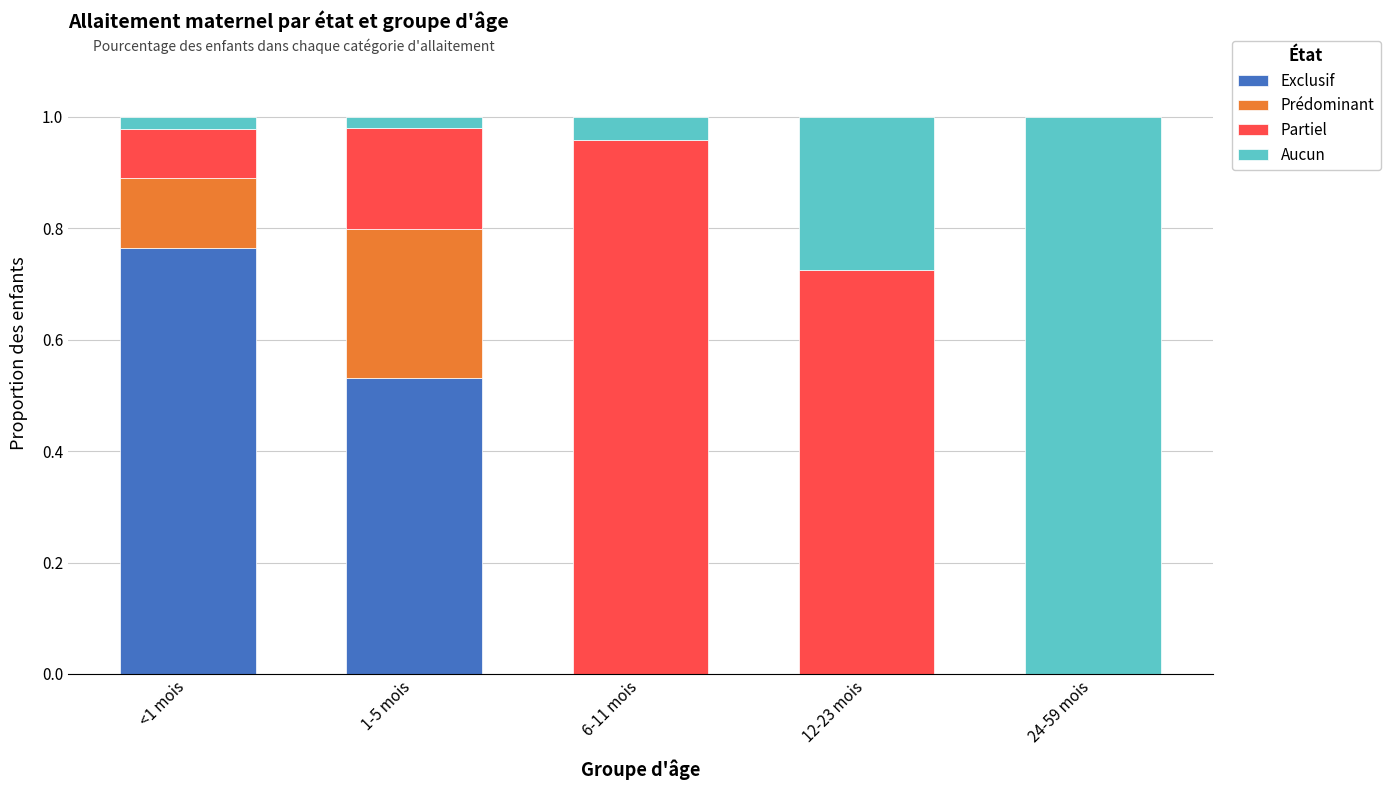

Does the chart contain stacked bars?

Yes